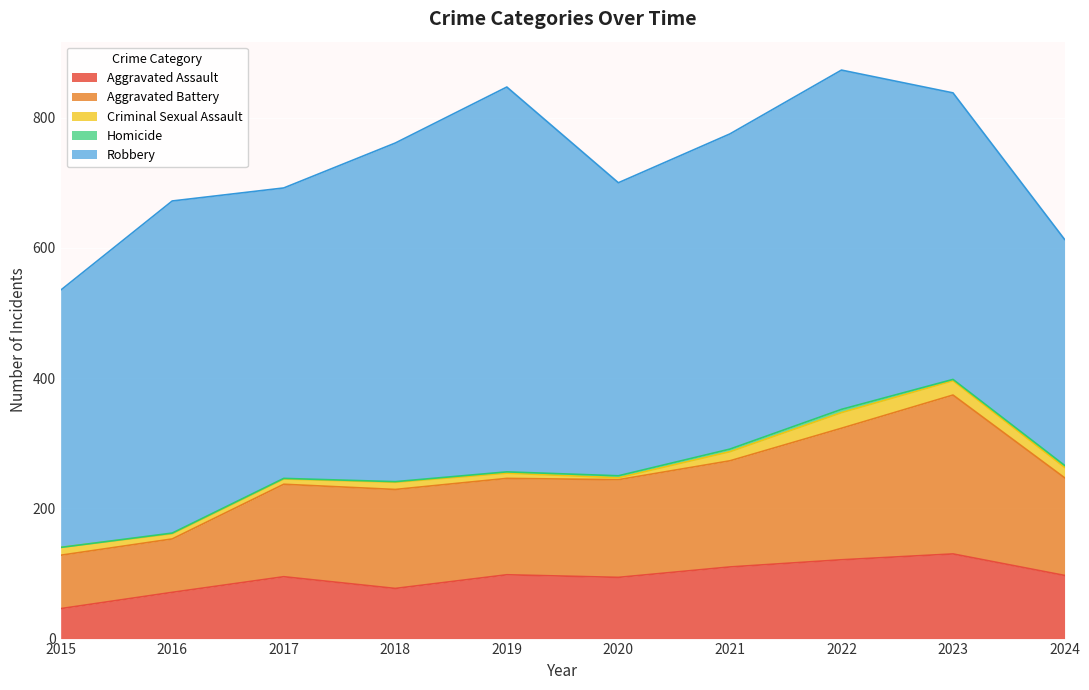

What is the value of the Aggravated Assault point at the 9th from the left?

130